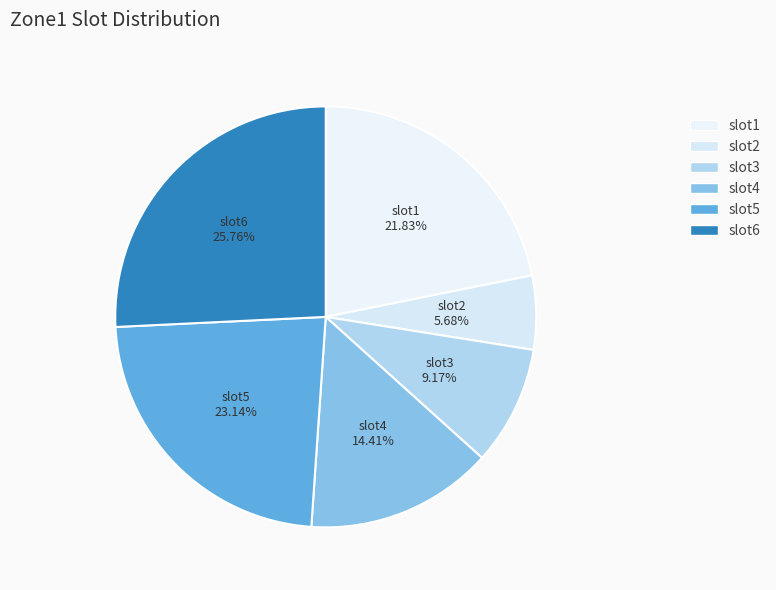

Rank the categories by value from highest to lowest.

slot6, slot5, slot1, slot4, slot3, slot2